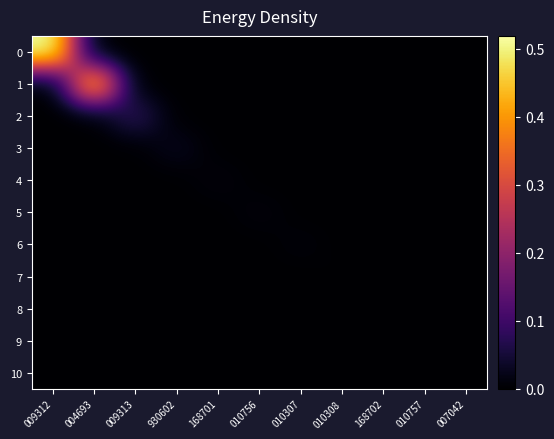

How many categories are shown in the chart?

11